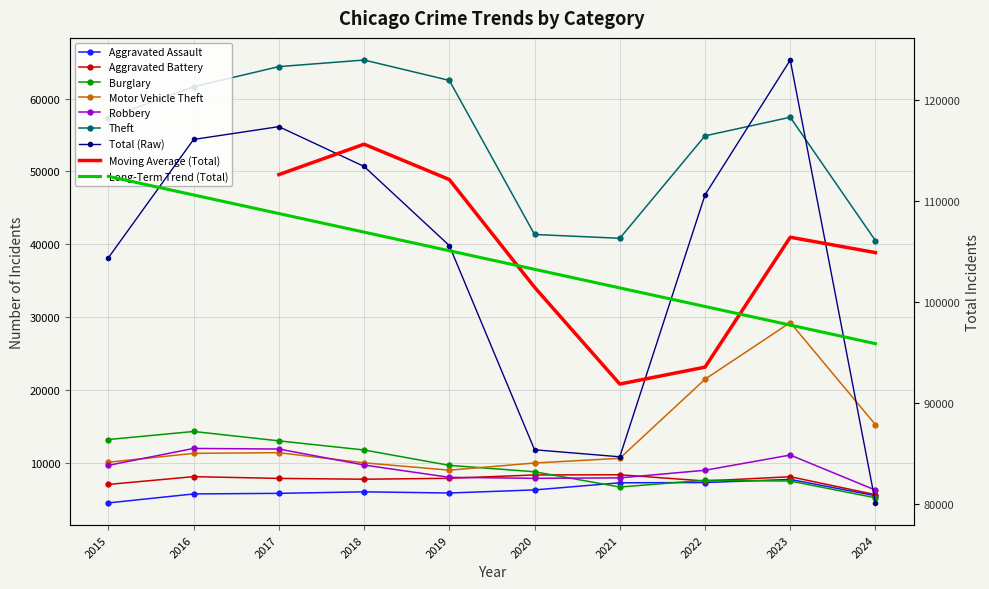

What is the difference between the Theft values at 2020 and 2021?

526